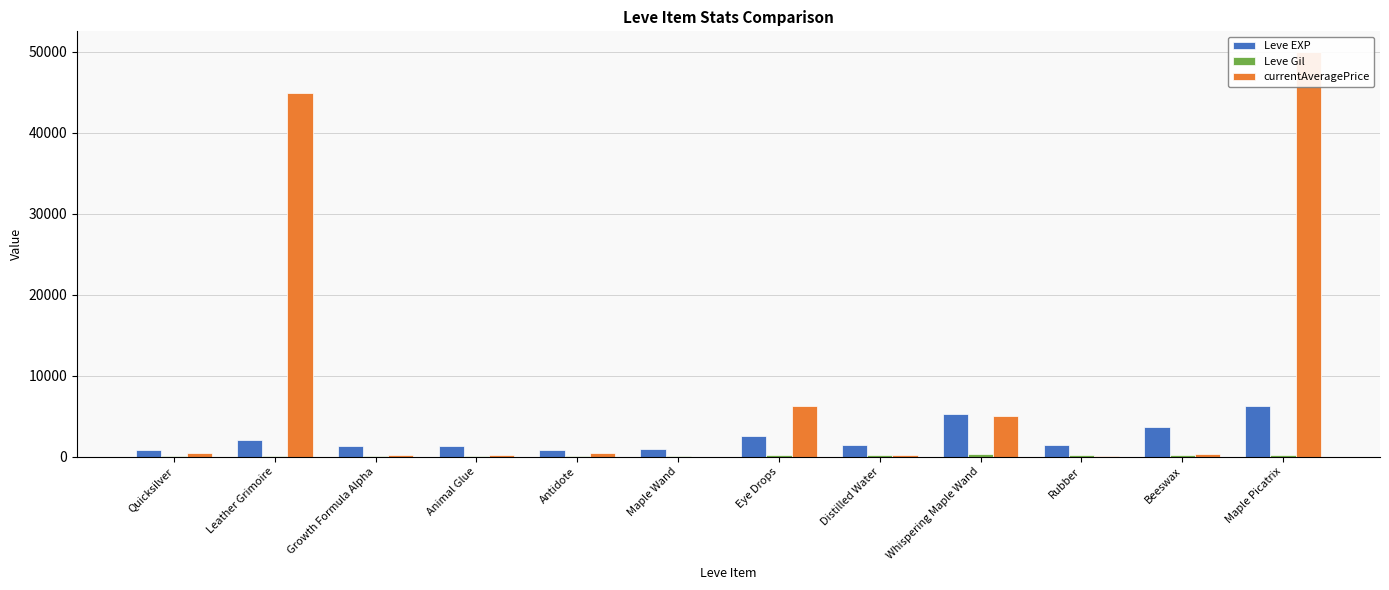

Reading left to right, extract all data points from this chart.

Leve EXP: 800.0	2040.0	1330.0	1330.0	800.0	980.0	2490.0	1420.0	5220.0	1420.0	3600.0	6280.0
Leve Gil: 113.0	114.0	114.0	115.0	112.0	112.0	139.0	169.0	293.0	140.0	170.0	169.0
currentAveragePrice: 475.6	44900.0	168.9	215.6	437.7	0.0	6197.1	179.3	5000.0	63.3	350.0	50000.0